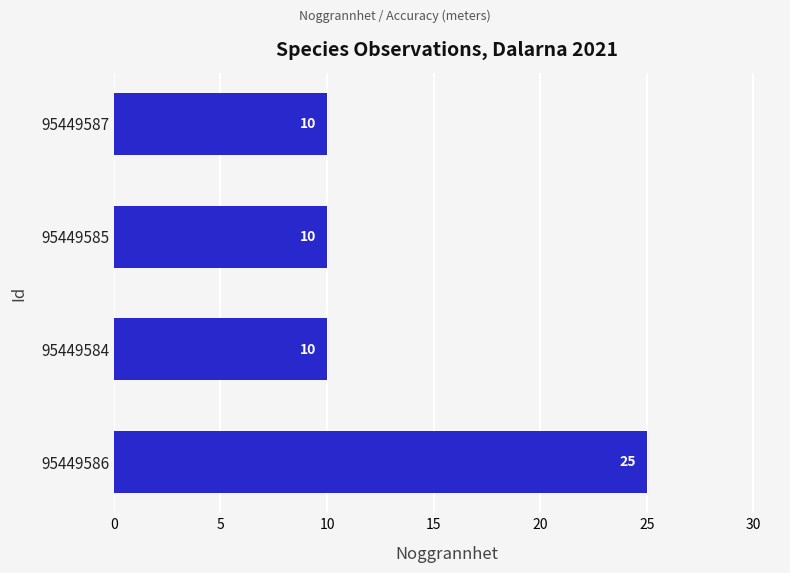

What is the value of the 1st bar from the top?

10